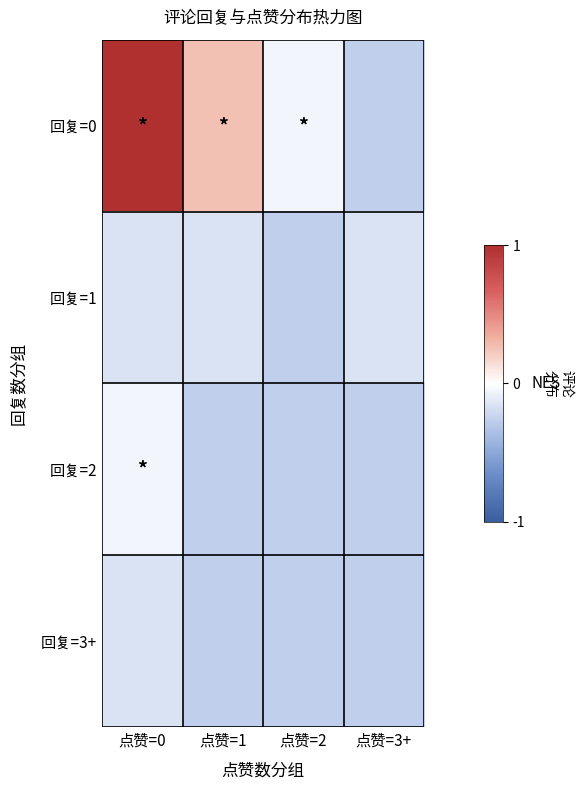

What is the total value across all series at 点赞=3+?

-0.9